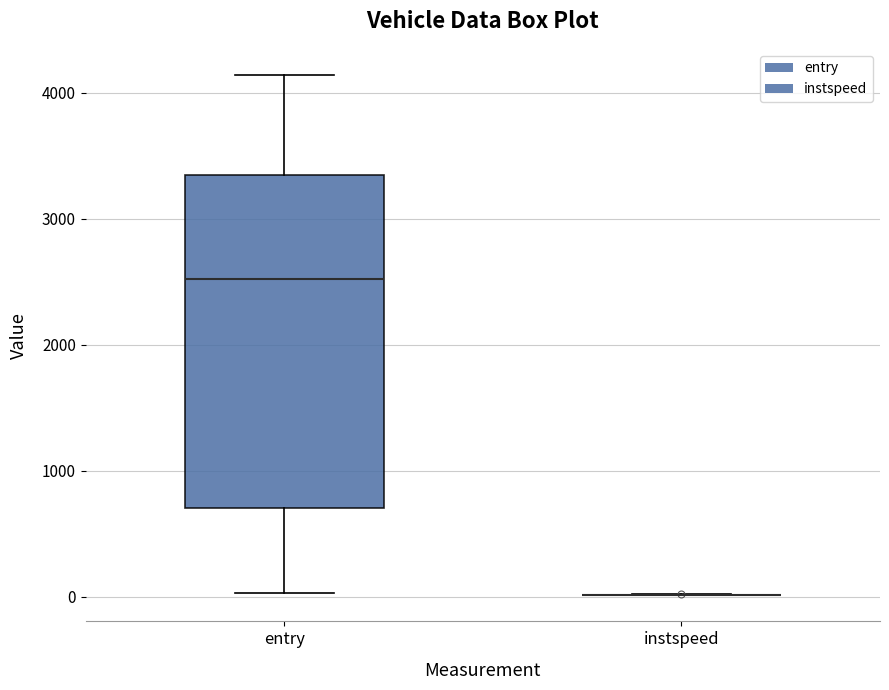

Reading left to right, read every box against the y-axis: the position of its median line, the range the box covers, and the ends of its whiskers. The values are not printed on the chart, so give them approximately, as read against the axis.

entry: median 2500, box 700 to 3300, whiskers 0 to 4100
instspeed: box collapsed to a line at 0, whiskers 0 to 0